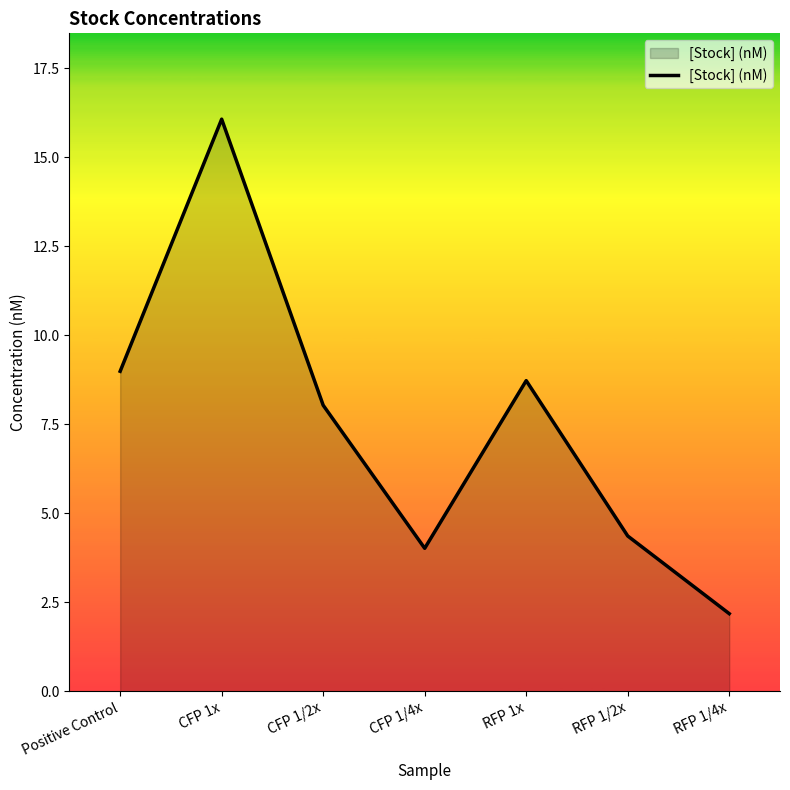

What is the average value?

7.5